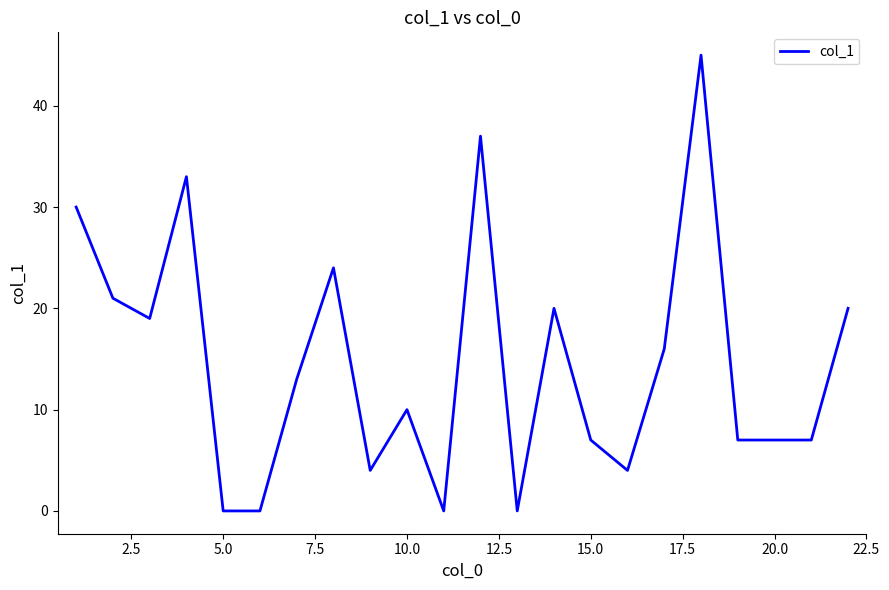

What is the maximum value shown in the chart?

45